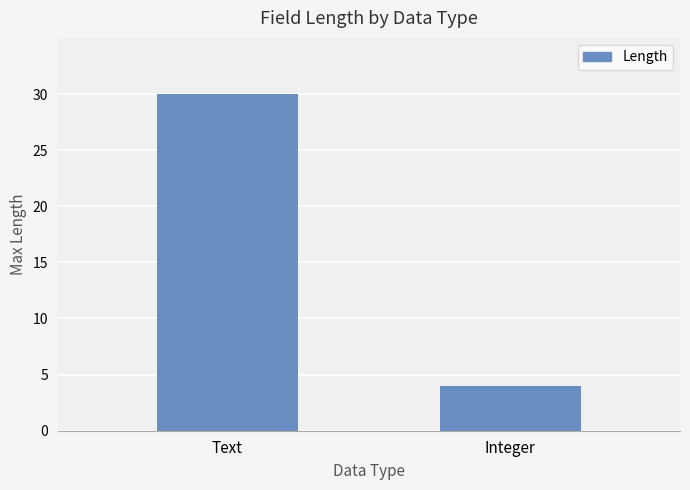

Which category has the highest value across all series?

Text